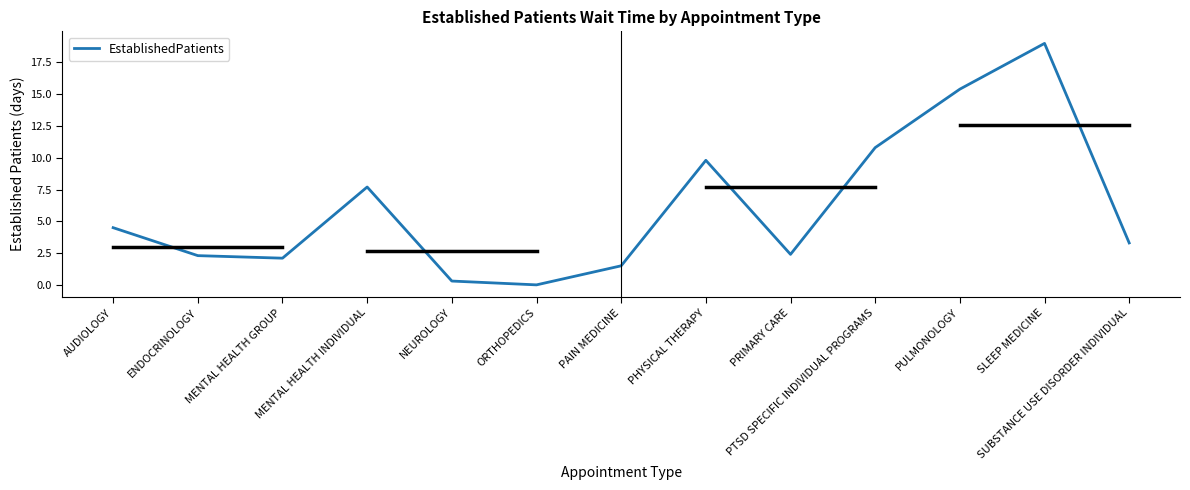

Reading right to left, list all the values displayed in this chart.

3.3	19.0	15.4	10.8	2.4	9.8	1.5	0.0	0.3	7.7	2.1	2.3	4.5